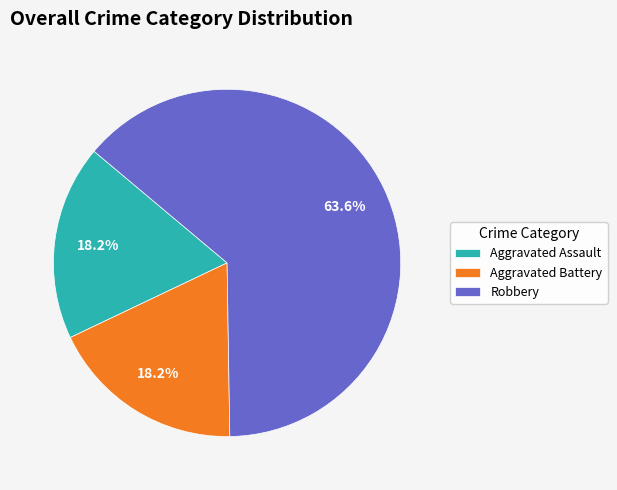

How many segments does this pie chart have?

3